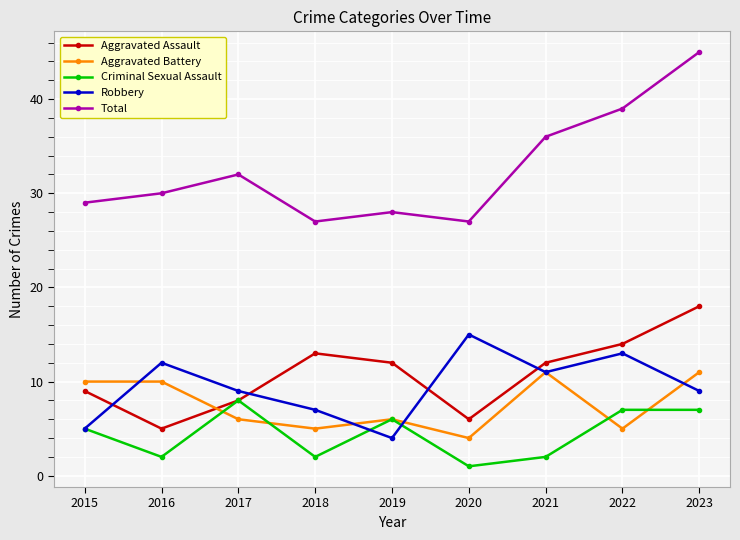

How many times do Aggravated Battery and Aggravated Assault cross each other?

1